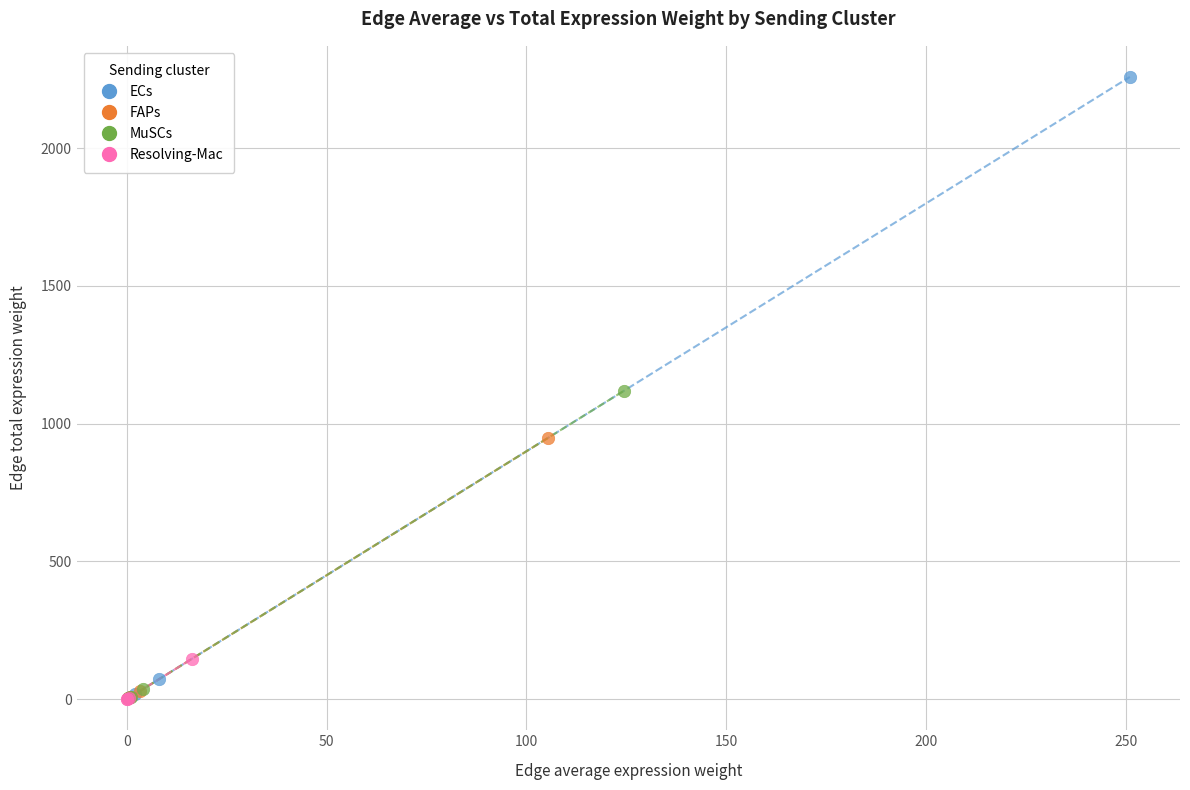

Which series reaches the maximum Y coordinate?

ECs